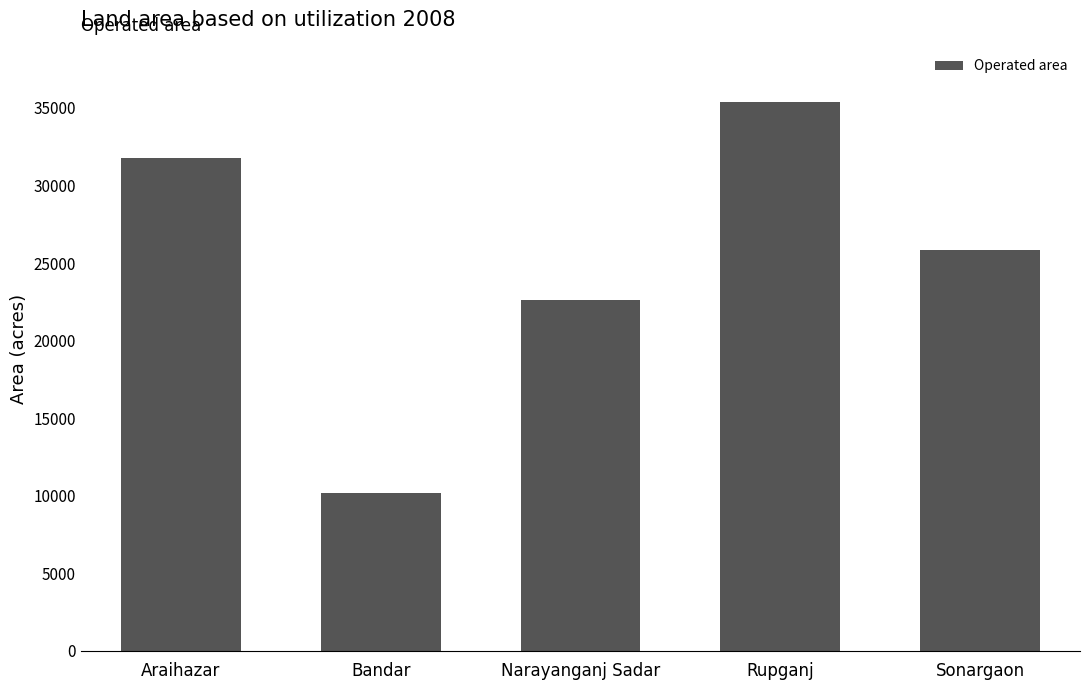

True or false: the data shows 31805 at Araihazar.

True